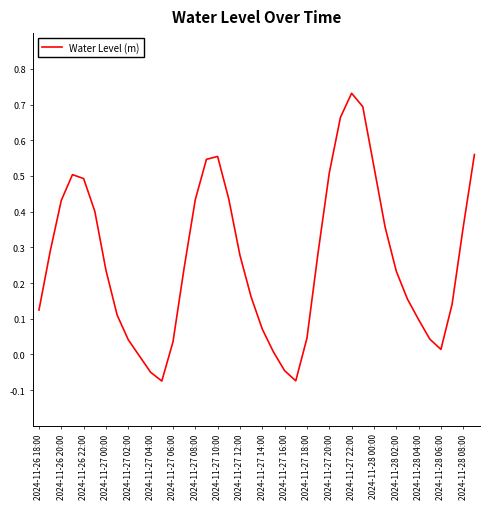

Is this an area chart (filled region under the line)?

No